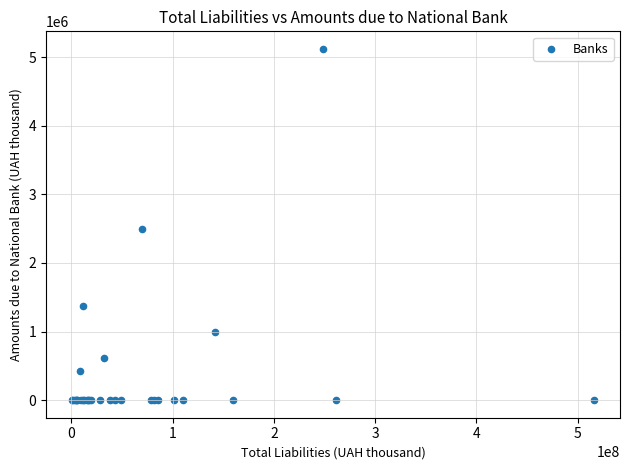

What Y value in the scatter plot is closest to 2560793?

2490795.0